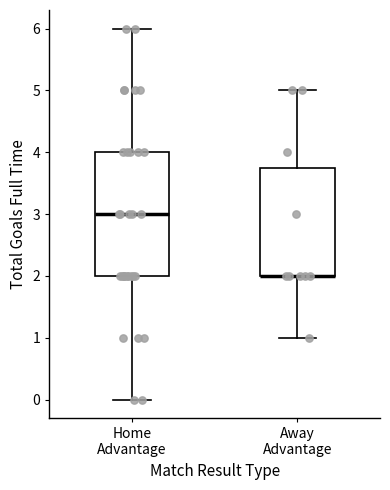

Where does the lower whisker of the box for Home Advantage end on the y-axis? The values are not printed on the chart, so give them approximately, as read against the axis.

0.0